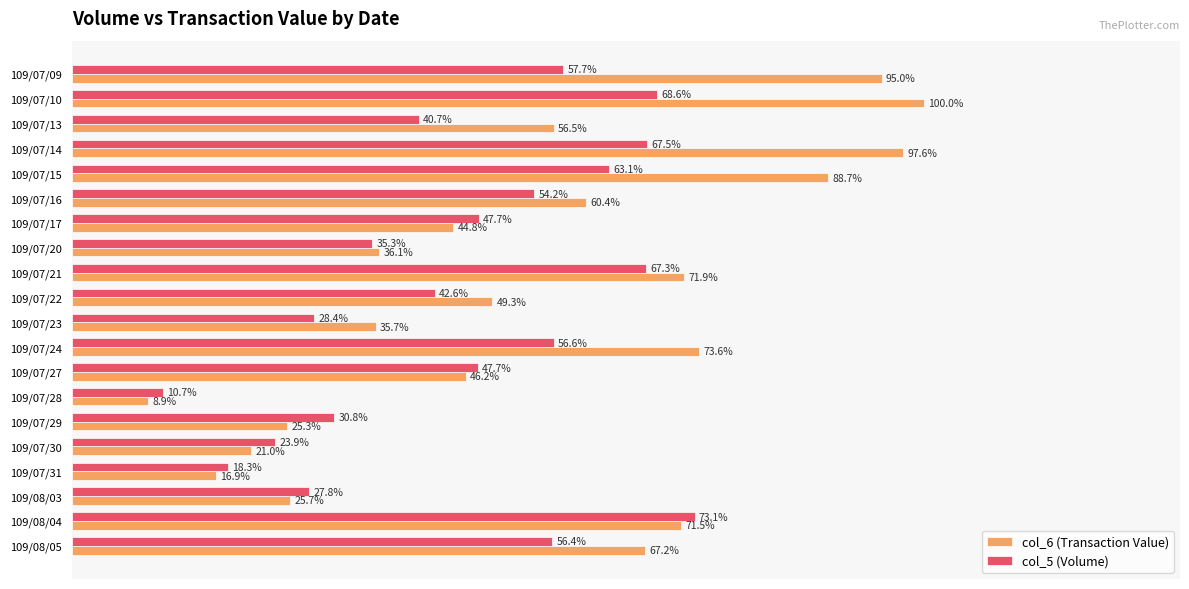

At which label does col_6 (Transaction Value) reach its peak?

109/07/10